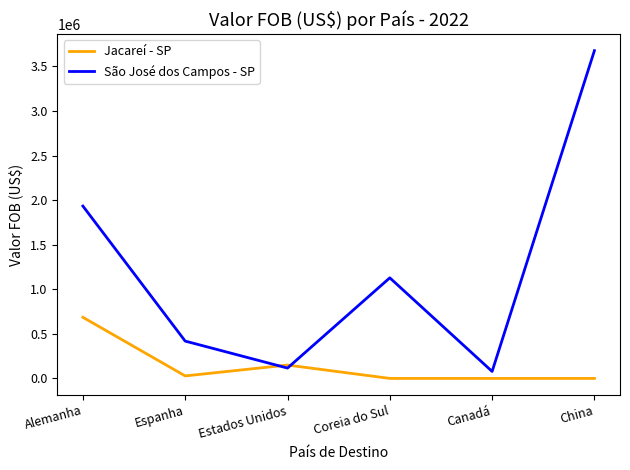

What is the spread (max minus min) of values at China?

3677916